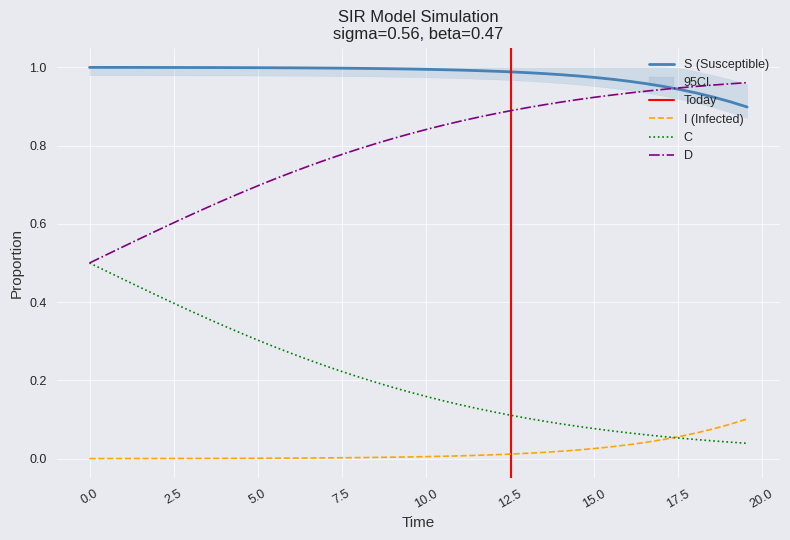

True or false: I and S cross at least once.

False